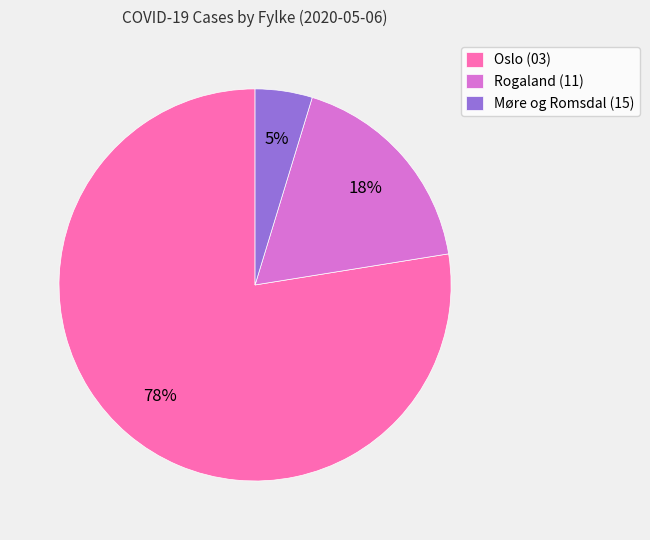

Combined, do Oslo (03) and Møre og Romsdal (15) account for over 50%?

Yes